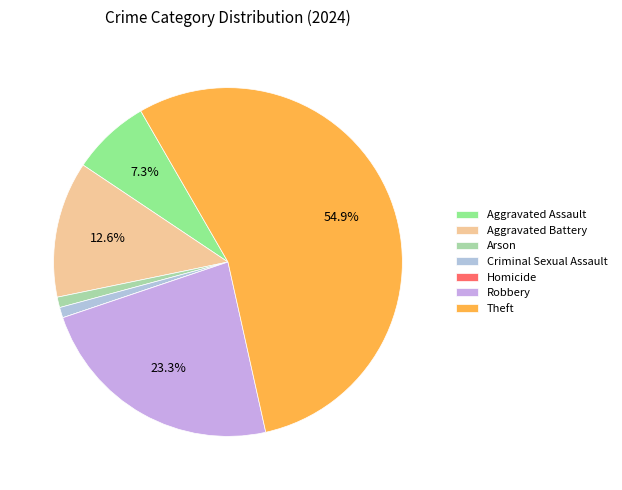

True or false: Arson accounts for 1% of the total.

True